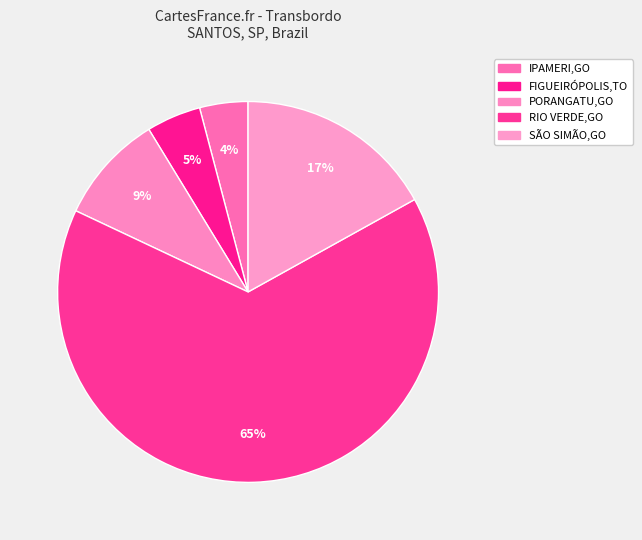

How many slices are in this pie chart?

5